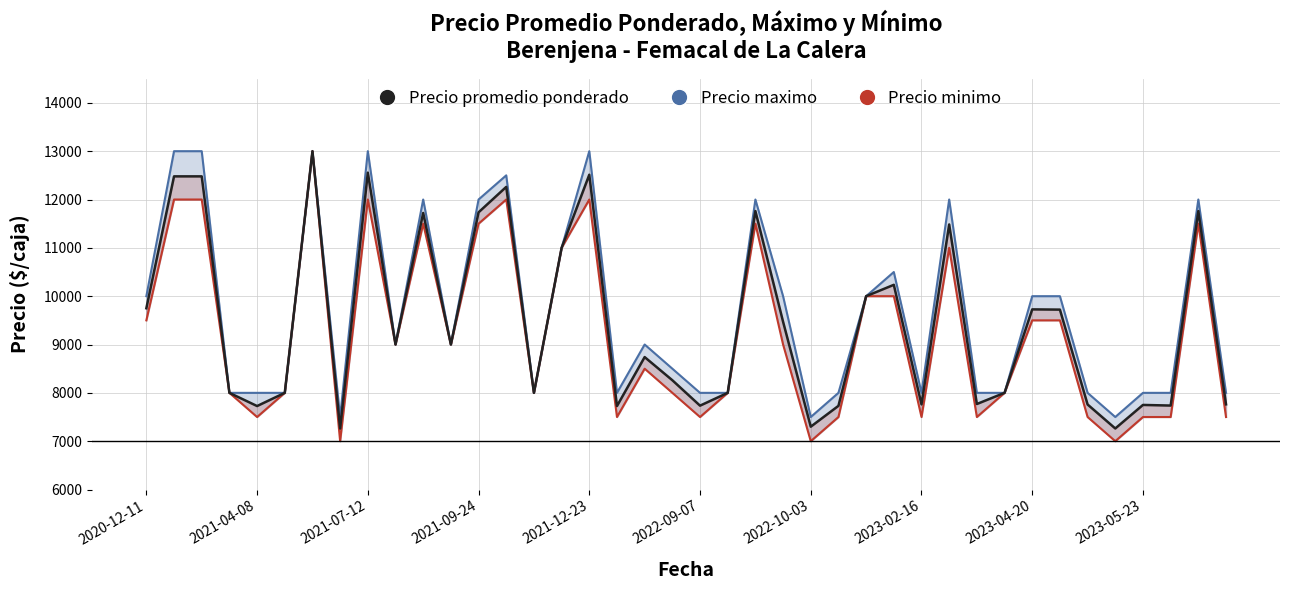

Between 2021-09-24 and 2022-10-03, which series saw the biggest shift?

Precio maximo